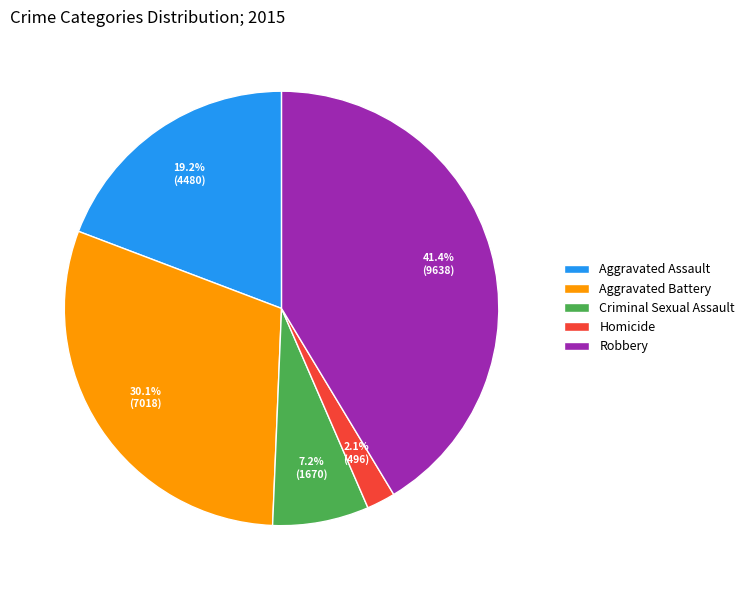

Rank the categories by value from highest to lowest.

Robbery, Aggravated Battery, Aggravated Assault, Criminal Sexual Assault, Homicide